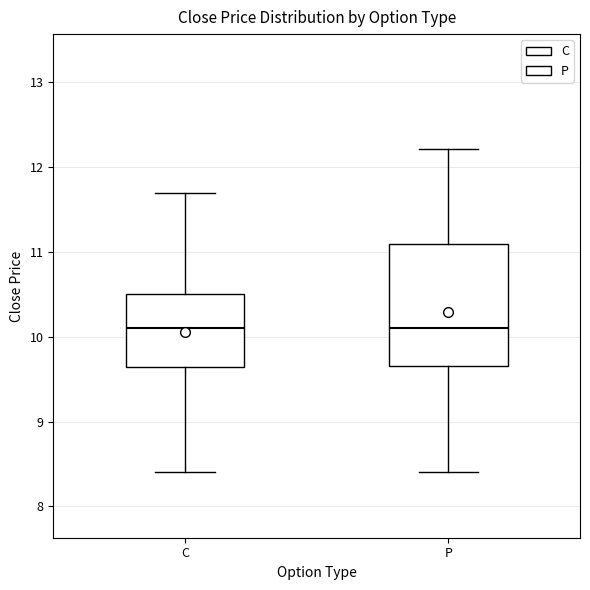

Reading left to right, transcribe this box plot: for each box, give where its median line is, the range the box spans, and where its two whiskers end, as read against the y-axis. The values are not printed on the chart, so give them approximately, as read against the axis.

C: median 10.1, box 9.6 to 10.5, whiskers 8.4 to 11.7
P: median 10.1, box 9.7 to 11.1, whiskers 8.4 to 12.2